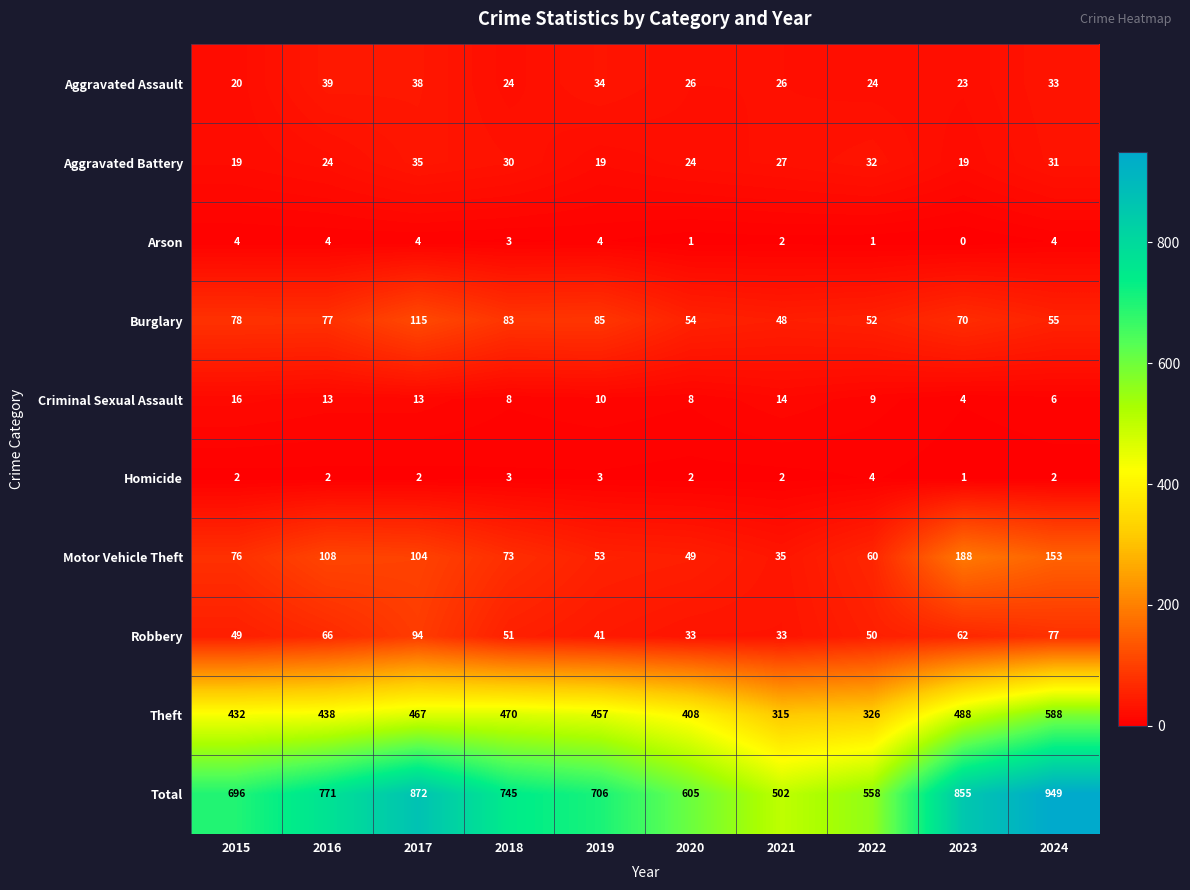

What is the sum of all Burglary values?

717